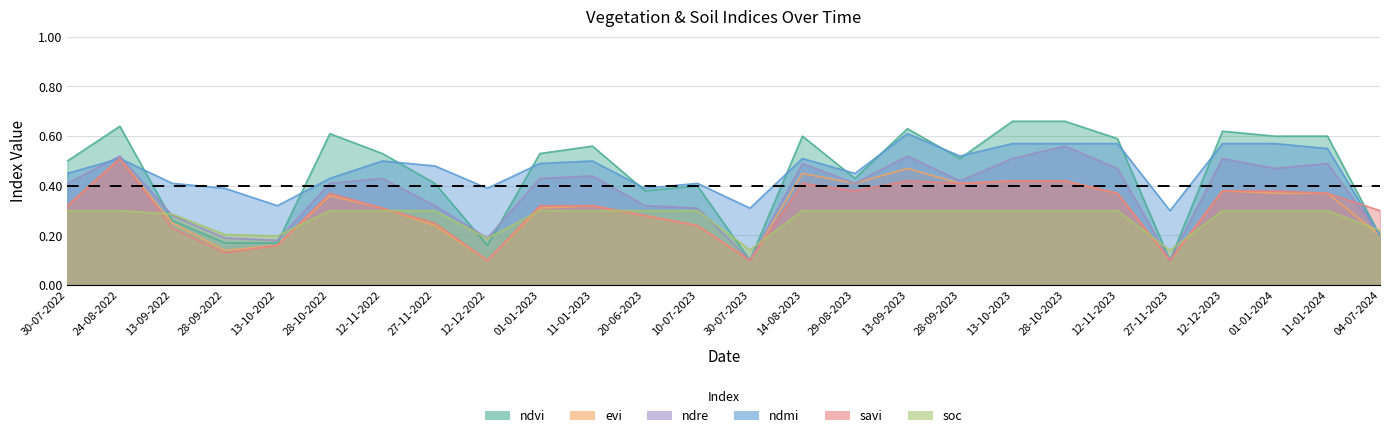

Where do soc and evi first cross each other?

24-08-2022 and 13-09-2022